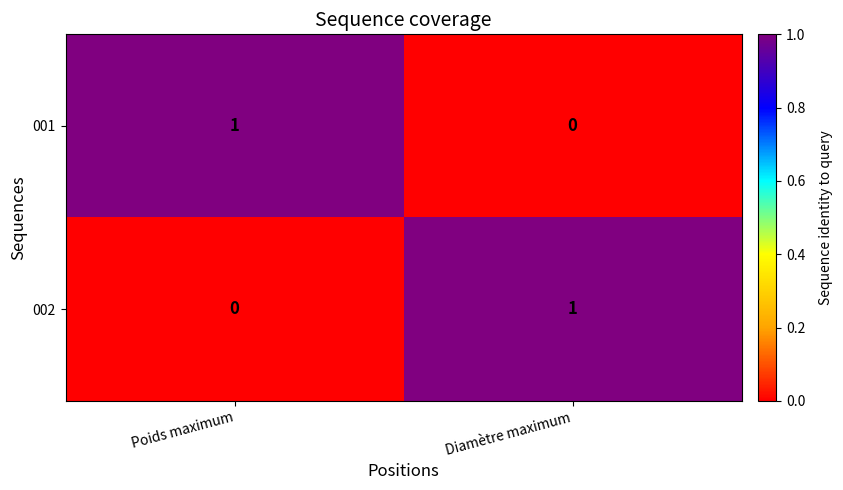

At which label is 002 closest to 0?

Poids maximum